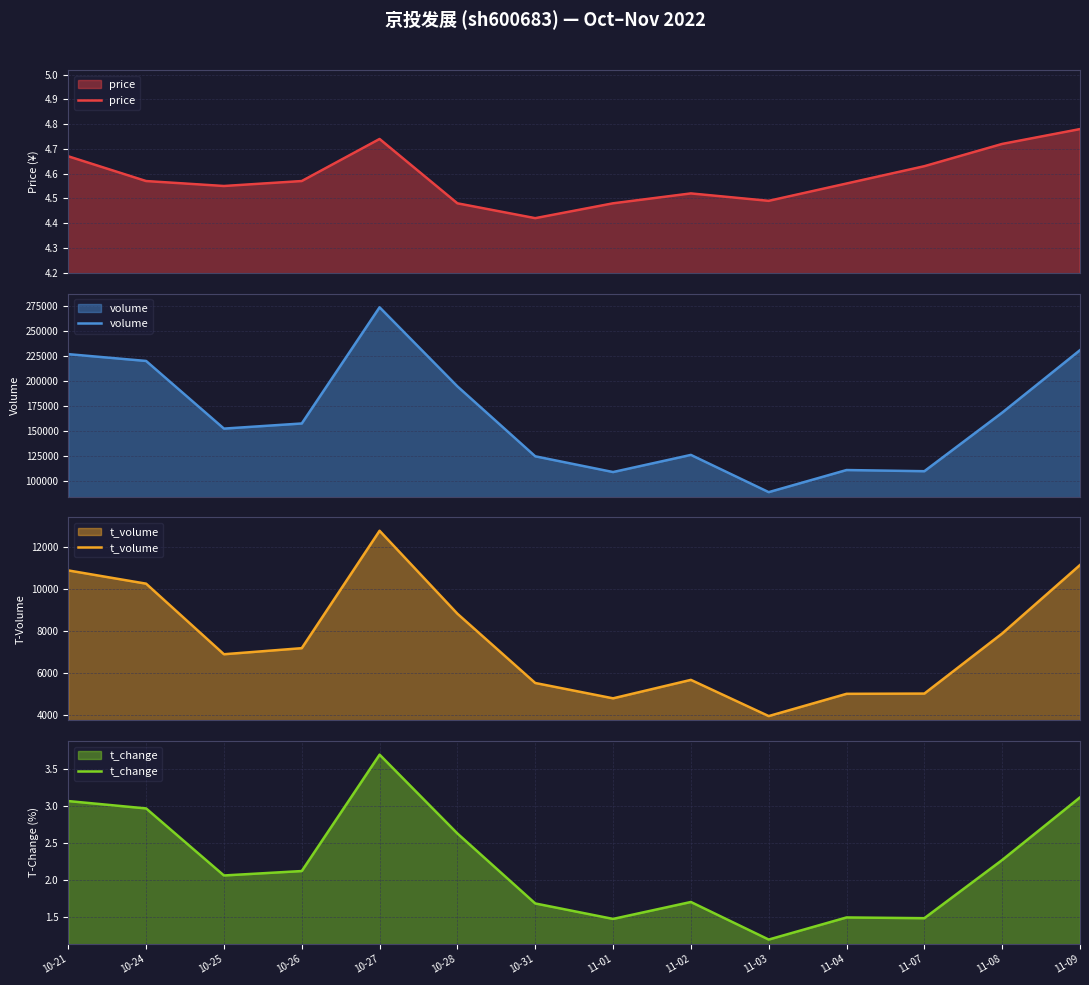

Reading right to left, extract all data points from this chart.

price: 11-09=4.8	11-08=4.7	11-07=4.6	11-04=4.6	11-03=4.5	11-02=4.5	11-01=4.5	10-31=4.4	10-28=4.5	10-27=4.7	10-26=4.6	10-25=4.5	10-24=4.6	10-21=4.7
volume: 11-09=231099.0	11-08=168322.0	11-07=109461.0	11-04=110638.0	11-03=88420.0	11-02=125843.0	11-01=108621.0	10-31=124438.0	10-28=194702.0	10-27=274168.0	10-26=157415.0	10-25=152268.0	10-24=220241.0	10-21=227082.0
t_volume: 11-09=11150.0	11-08=7892.0	11-07=5031.0	11-04=5019.0	11-03=3960.0	11-02=5683.0	11-01=4805.0	10-31=5535.0	10-28=8832.0	10-27=12780.0	10-26=7192.0	10-25=6903.0	10-24=10262.0	10-21=10892.0
t_change: 11-09=3.1	11-08=2.3	11-07=1.5	11-04=1.5	11-03=1.2	11-02=1.7	11-01=1.5	10-31=1.7	10-28=2.6	10-27=3.7	10-26=2.1	10-25=2.1	10-24=3.0	10-21=3.1